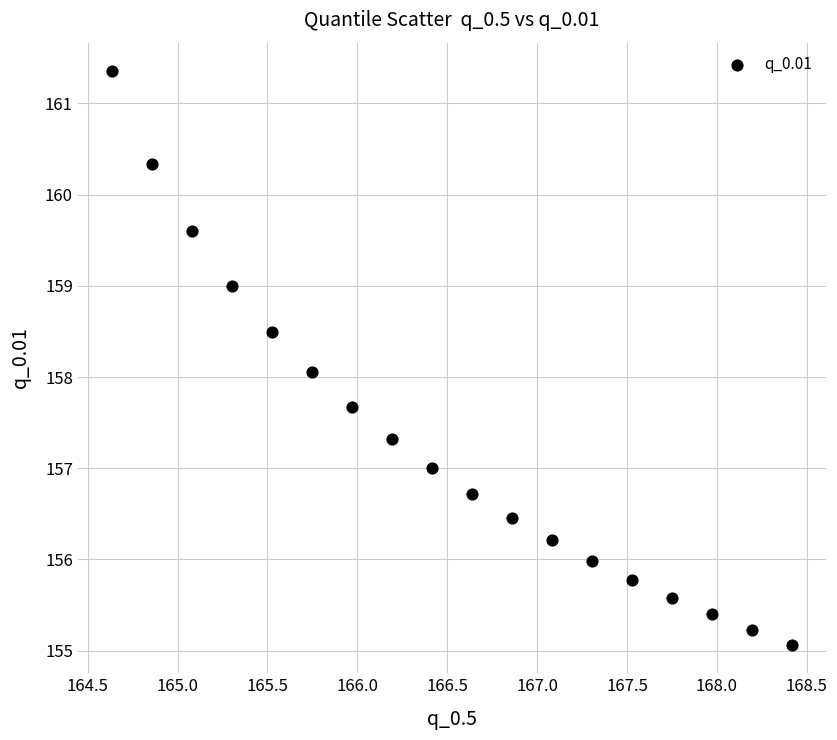

What is the range of X values (max minus min)?

3.8